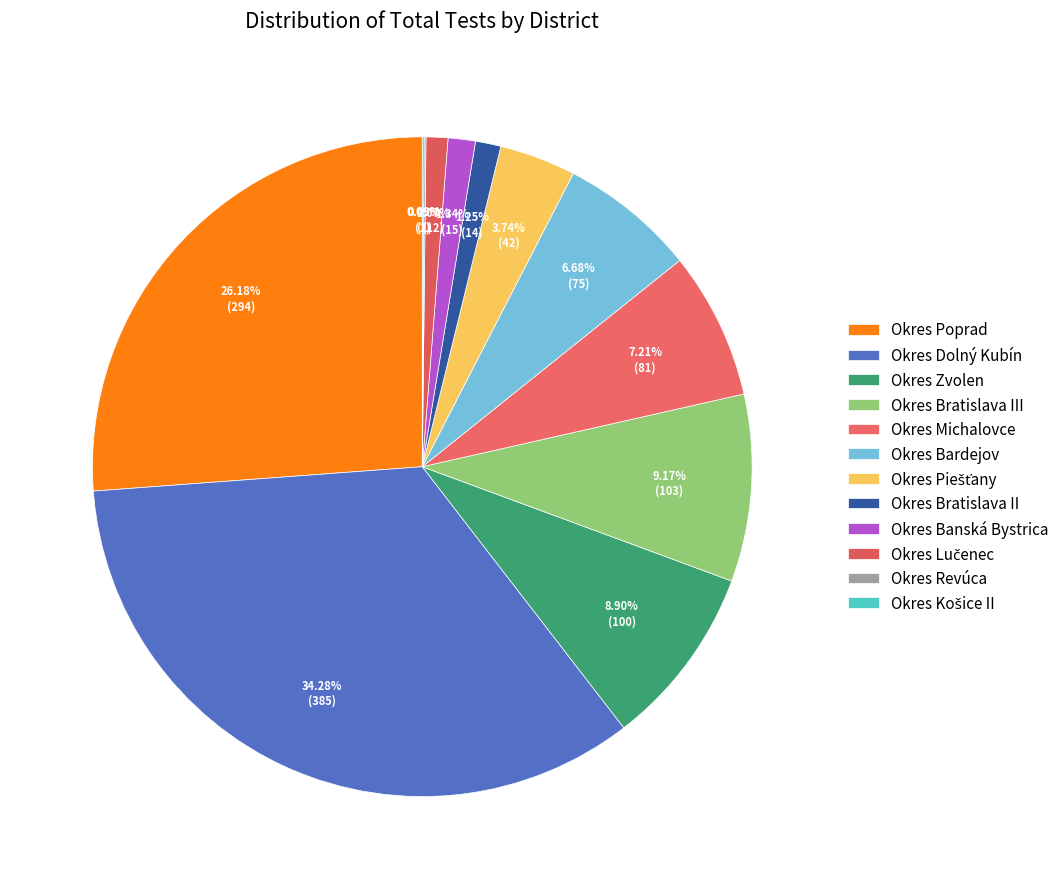

The Okres Piešťany slice represents 4% of the pie. True or false?

True